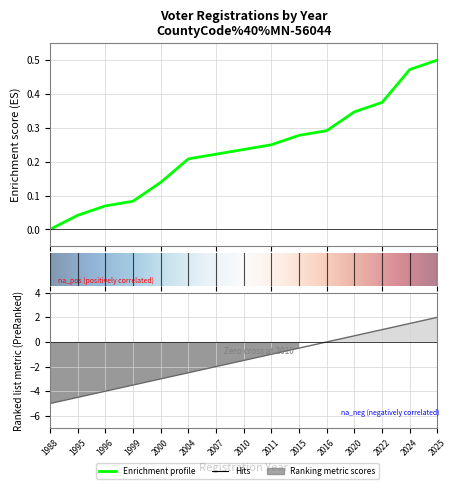

Which category has the highest value across all series?

2025